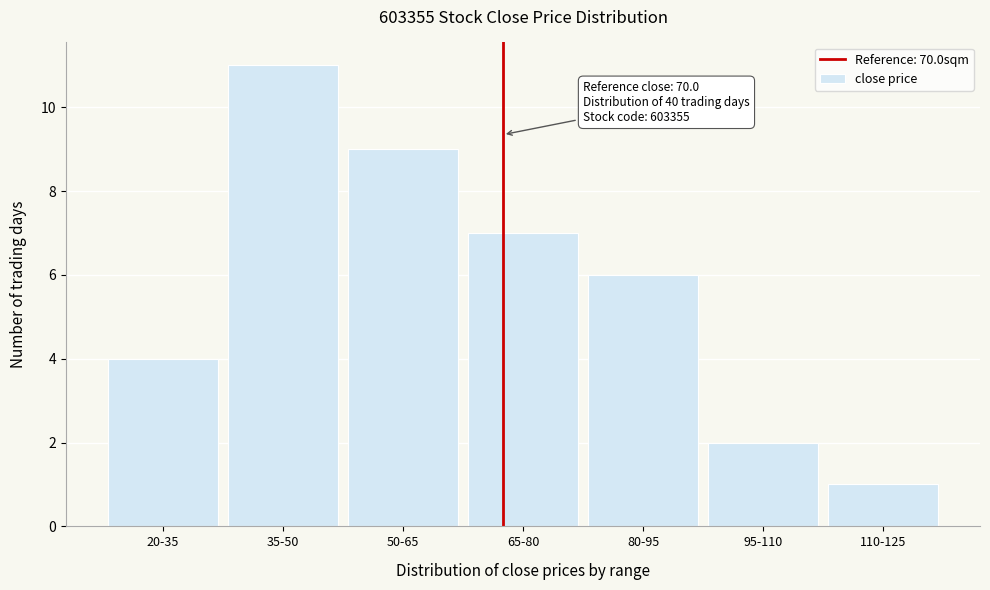

Reading right to left, what are all the values shown in this chart?

1	2	6	7	9	11	4